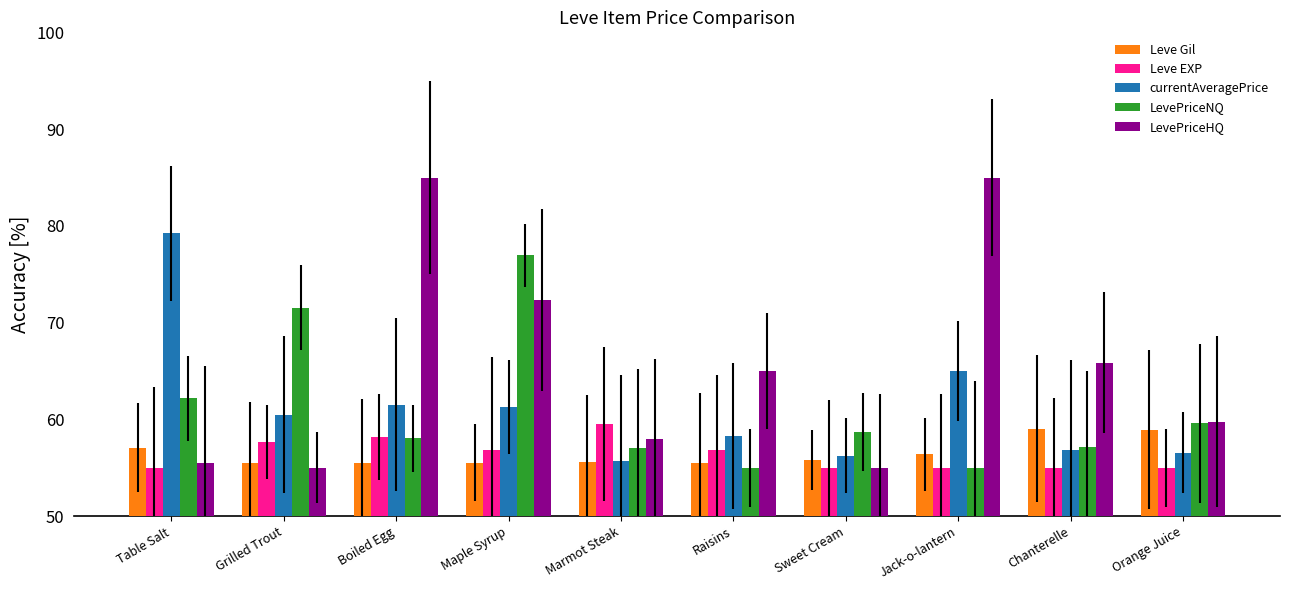

Rank the series at Maple Syrup from highest to lowest value.

LevePriceNQ, LevePriceHQ, currentAveragePrice, Leve EXP, Leve Gil